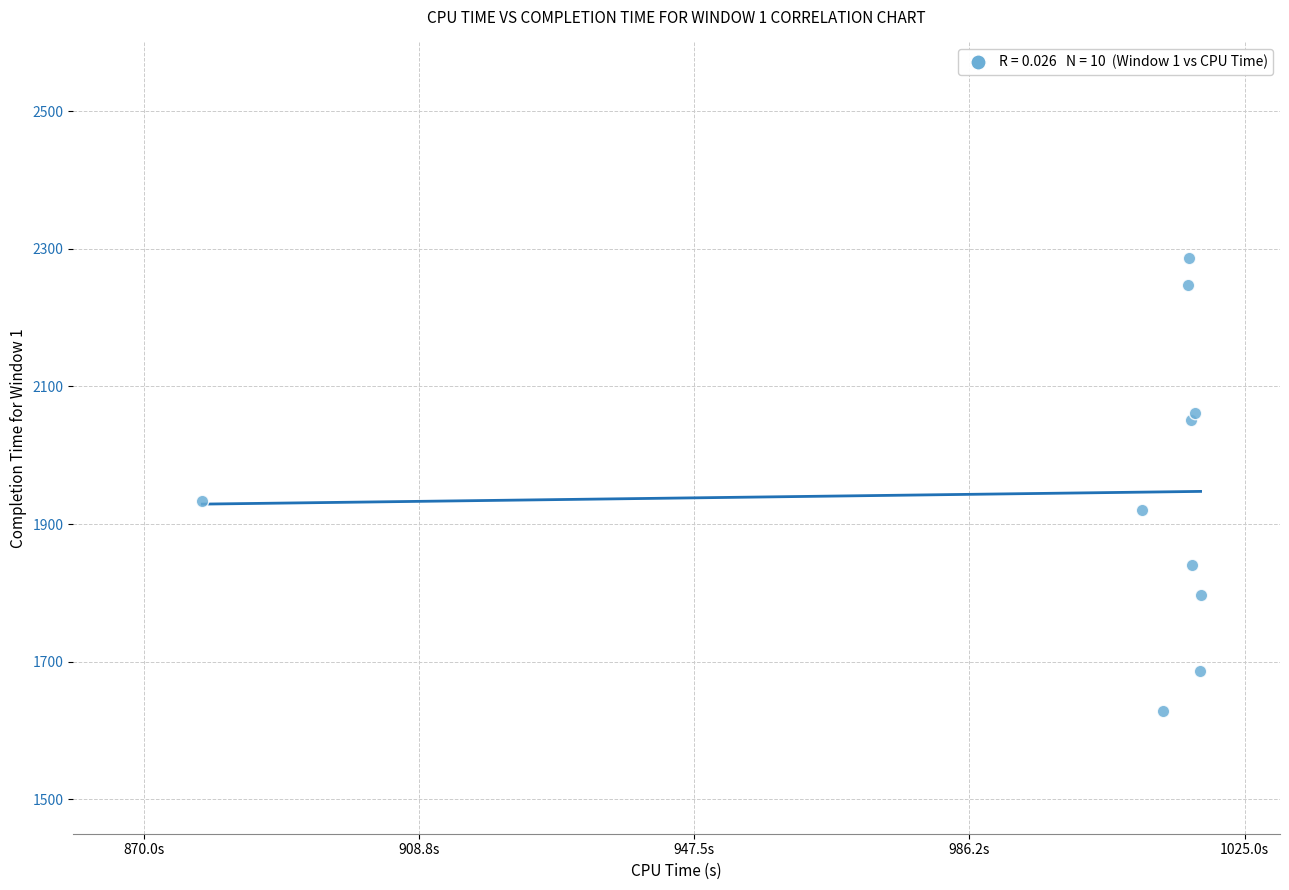

What Y value in the scatter plot is closest to 1957?

1934